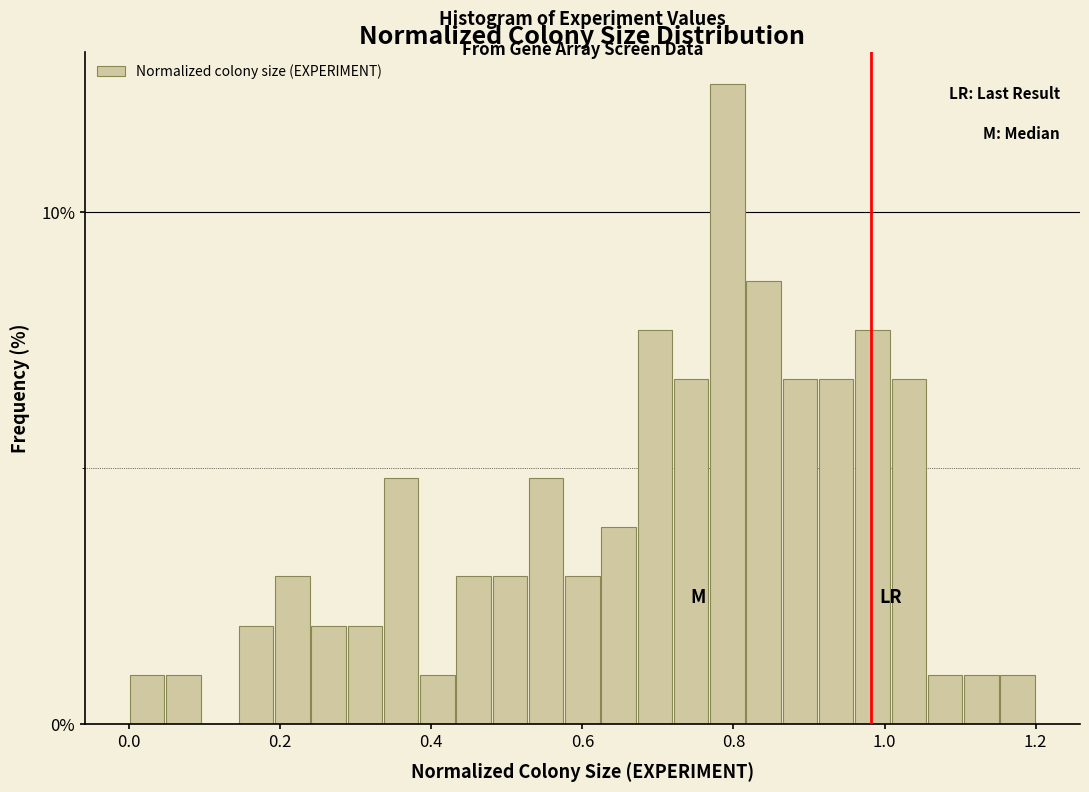

Around what value on the x-axis is the tallest bar? Give the approximate position of its centre, as read against the axis.

0.80